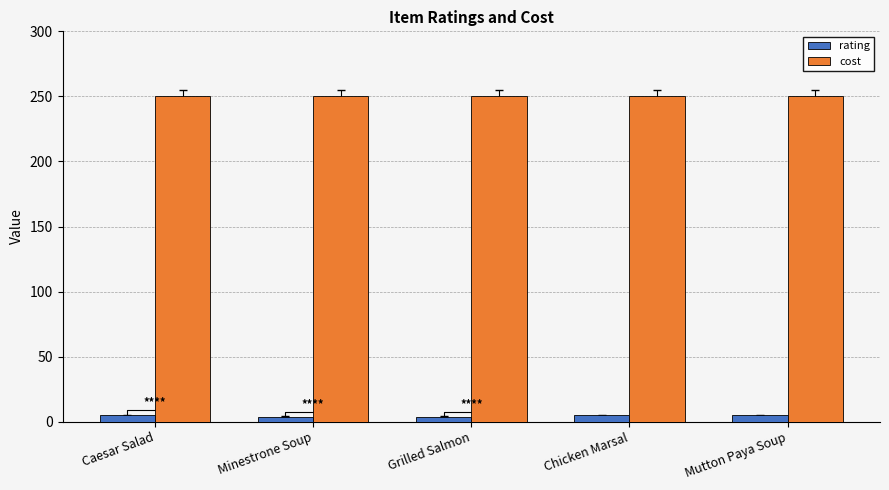

What is the sum of all rating values?

23